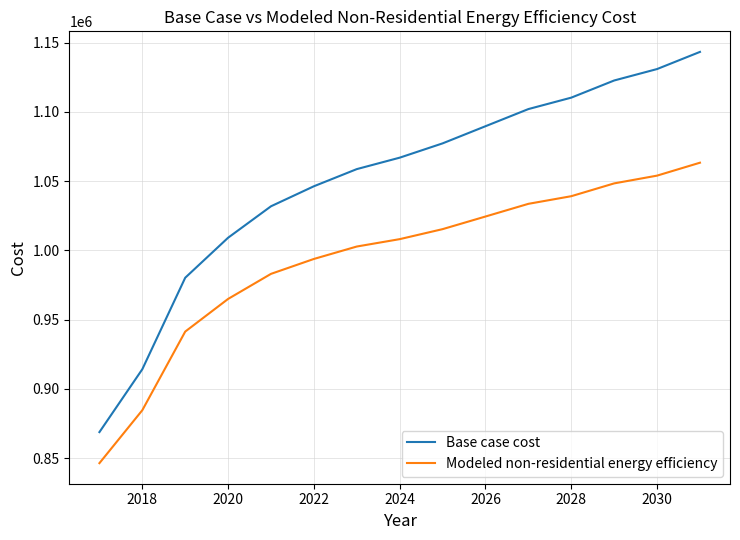

True or false: Modeled non-residential energy efficiency and Base case cost intersect in this chart.

False